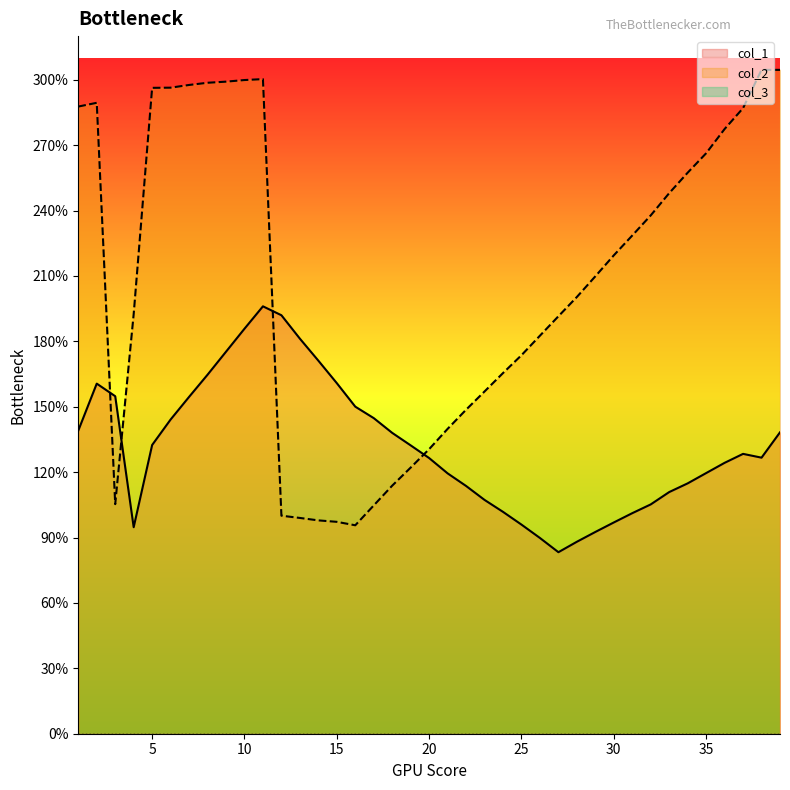

Does the chart display data point markers on the line(s)?

No